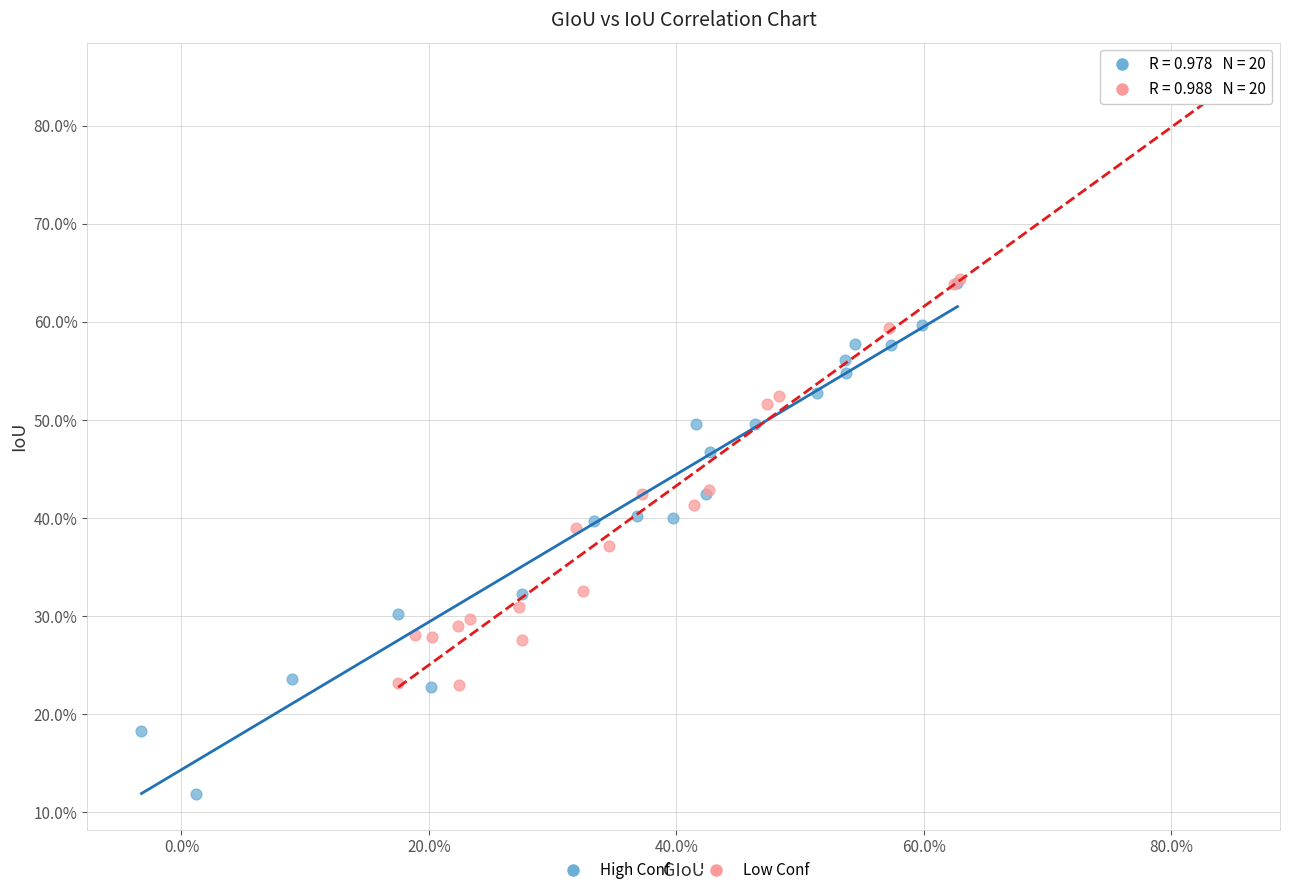

Which series has the widest spread of Y values?

Low Conf